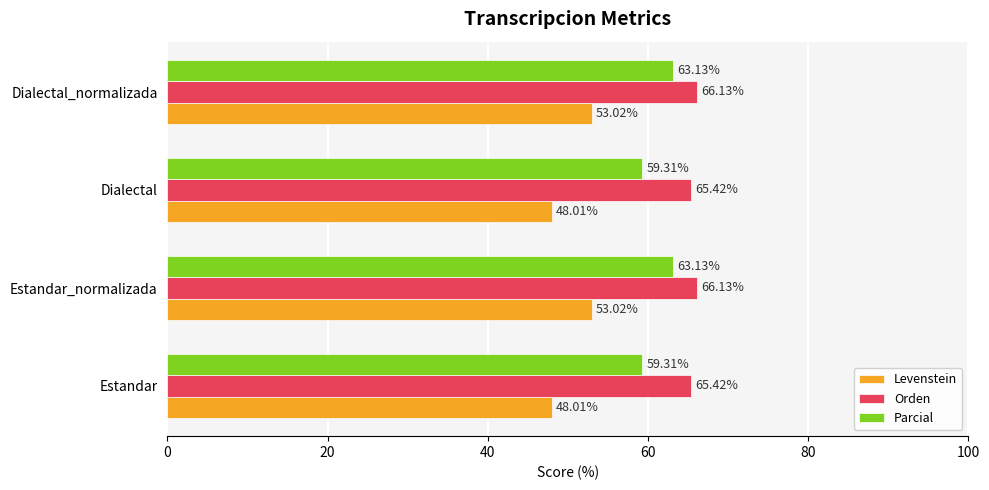

Which series has the largest range (max minus min)?

Levenstein